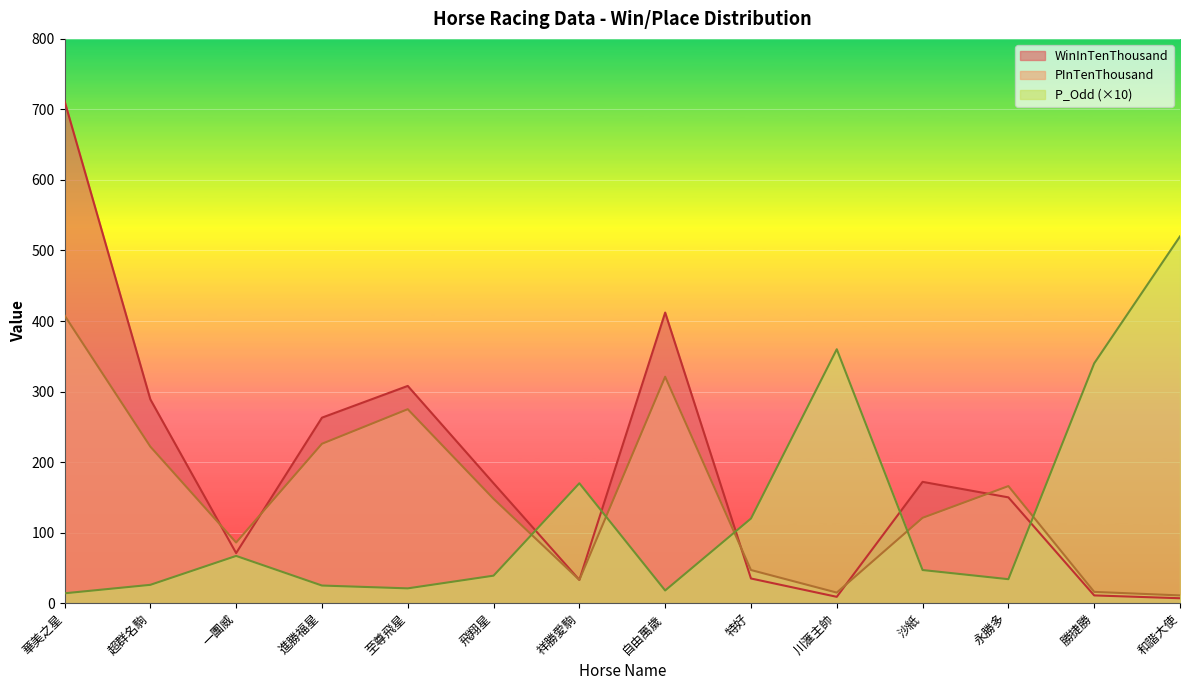

At how many categories does at least one series exceed 177?

8